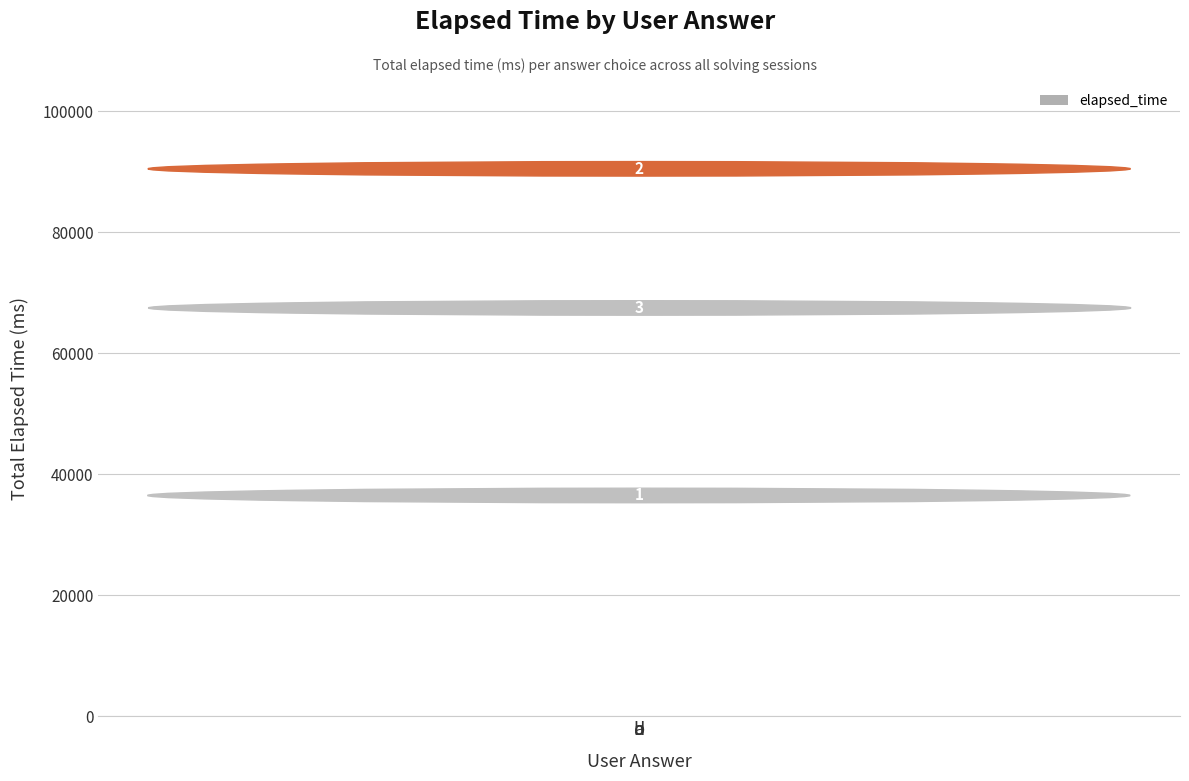

What is the label of the 1st bar from the left?

a